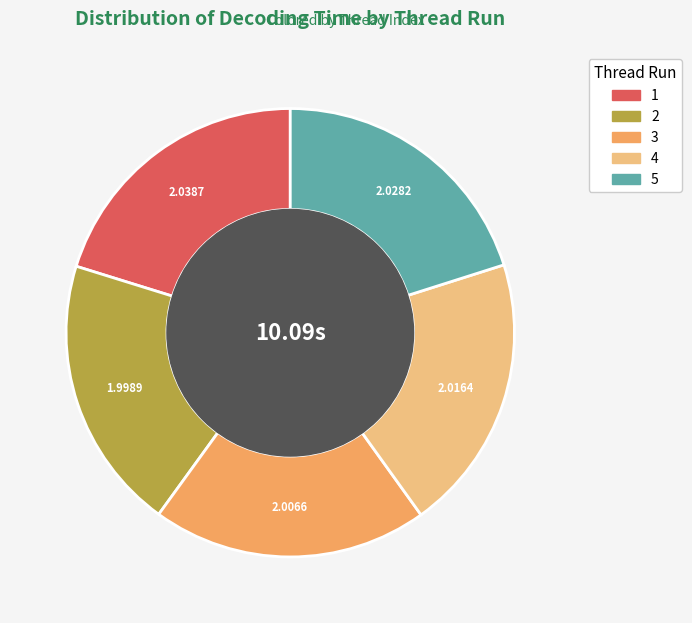

Is there a majority slice in this chart?

No